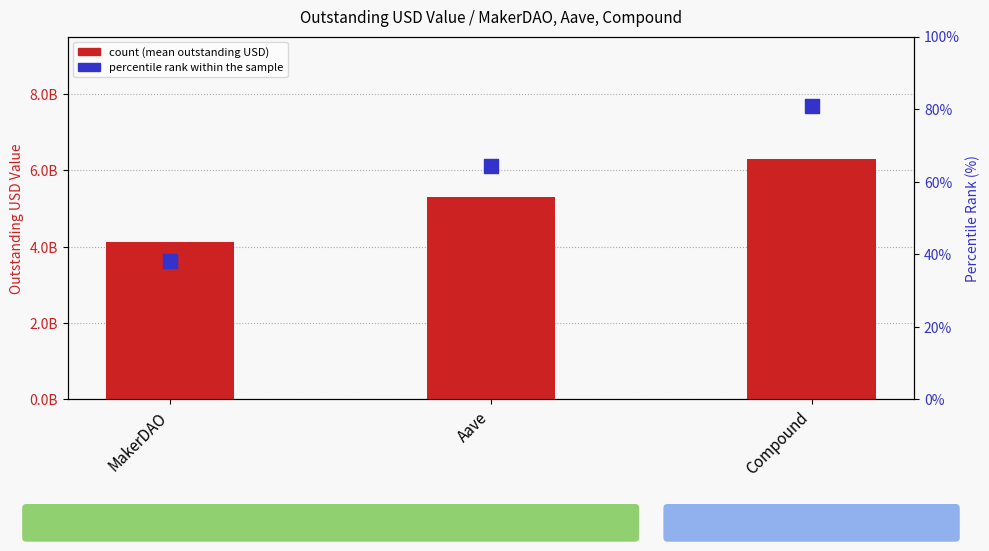

Which series has the largest Y range (max minus min)?

count